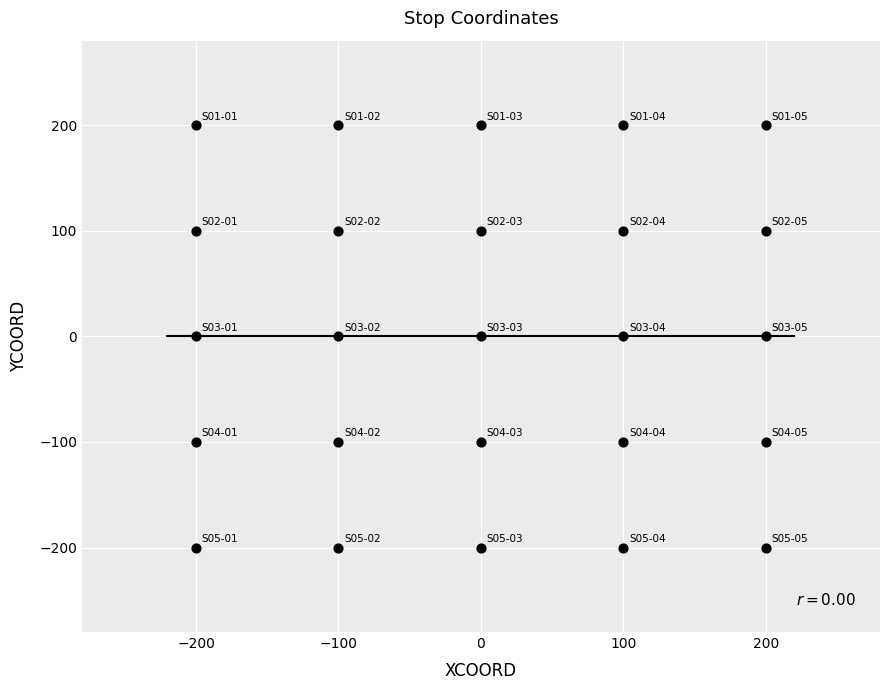

What is the range of Y values (max minus min)?

400